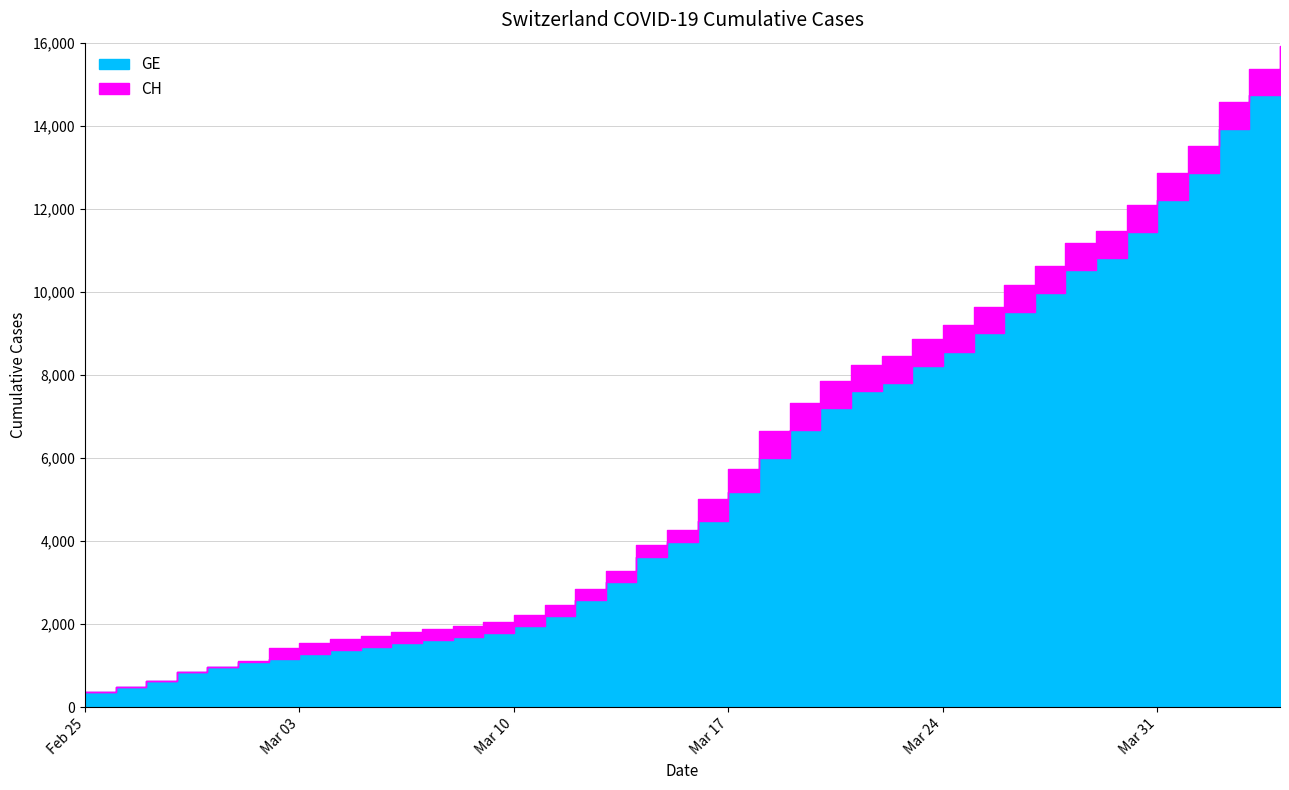

Reading left to right, what are all the values shown in this chart?

CH: 2020-02-25=375	2020-02-26=479	2020-02-27=630	2020-02-28=840	2020-02-29=981	2020-03-01=1113	2020-03-02=1436	2020-03-03=1544	2020-03-04=1652	2020-03-05=1715	2020-03-06=1809	2020-03-07=1885	2020-03-08=1952	2020-03-09=2051	2020-03-10=2226	2020-03-11=2472	2020-03-12=2845	2020-03-13=3291	2020-03-14=3908	2020-03-15=4259	2020-03-16=5012	2020-03-17=5731	2020-03-18=6644	2020-03-19=7323	2020-03-20=7847	2020-03-21=8249	2020-03-22=8449	2020-03-23=8855	2020-03-24=9196	2020-03-25=9642	2020-03-26=10162	2020-03-27=10613	2020-03-28=11175	2020-03-29=11467	2020-03-30=12086	2020-03-31=12852	2020-04-01=13505	2020-04-02=14561	2020-04-03=15375	2020-04-04=15926
GE: 2020-02-25=375	2020-02-26=479	2020-02-27=630	2020-02-28=840	2020-02-29=981	2020-03-01=1083	2020-03-02=1171	2020-03-03=1278	2020-03-04=1384	2020-03-05=1447	2020-03-06=1538	2020-03-07=1614	2020-03-08=1681	2020-03-09=1780	2020-03-10=1955	2020-03-11=2201	2020-03-12=2574	2020-03-13=3010	2020-03-14=3627	2020-03-15=3978	2020-03-16=4485	2020-03-17=5174	2020-03-18=6002	2020-03-19=6681	2020-03-20=7205	2020-03-21=7607	2020-03-22=7807	2020-03-23=8213	2020-03-24=8554	2020-03-25=9000	2020-03-26=9520	2020-03-27=9971	2020-03-28=10533	2020-03-29=10825	2020-03-30=11444	2020-03-31=12210	2020-04-01=12863	2020-04-02=13919	2020-04-03=14733	2020-04-04=15284